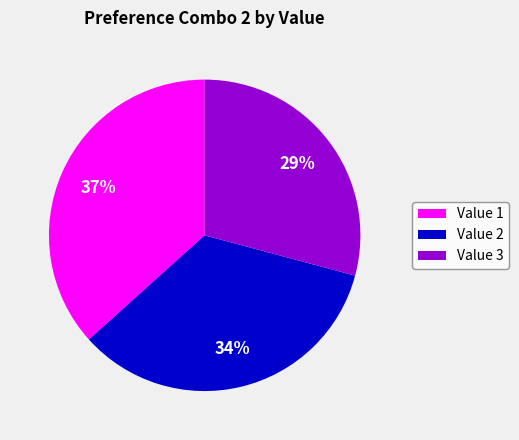

Combined, do Value 3 and Value 1 account for over 50%?

Yes